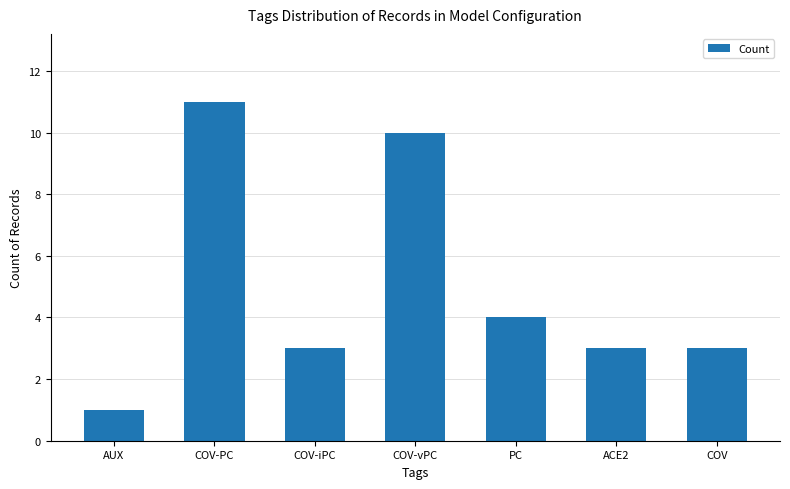

What is the change in value from AUX to PC?

+3